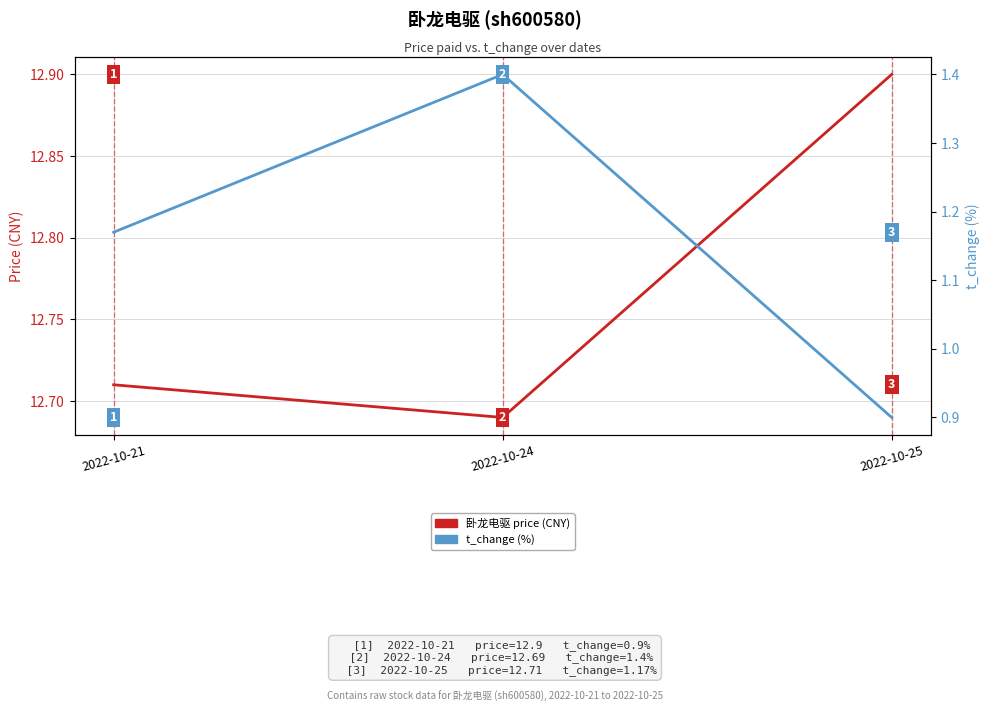

What is the approximate value of t_change (%) at 2022-10-21?

1.2